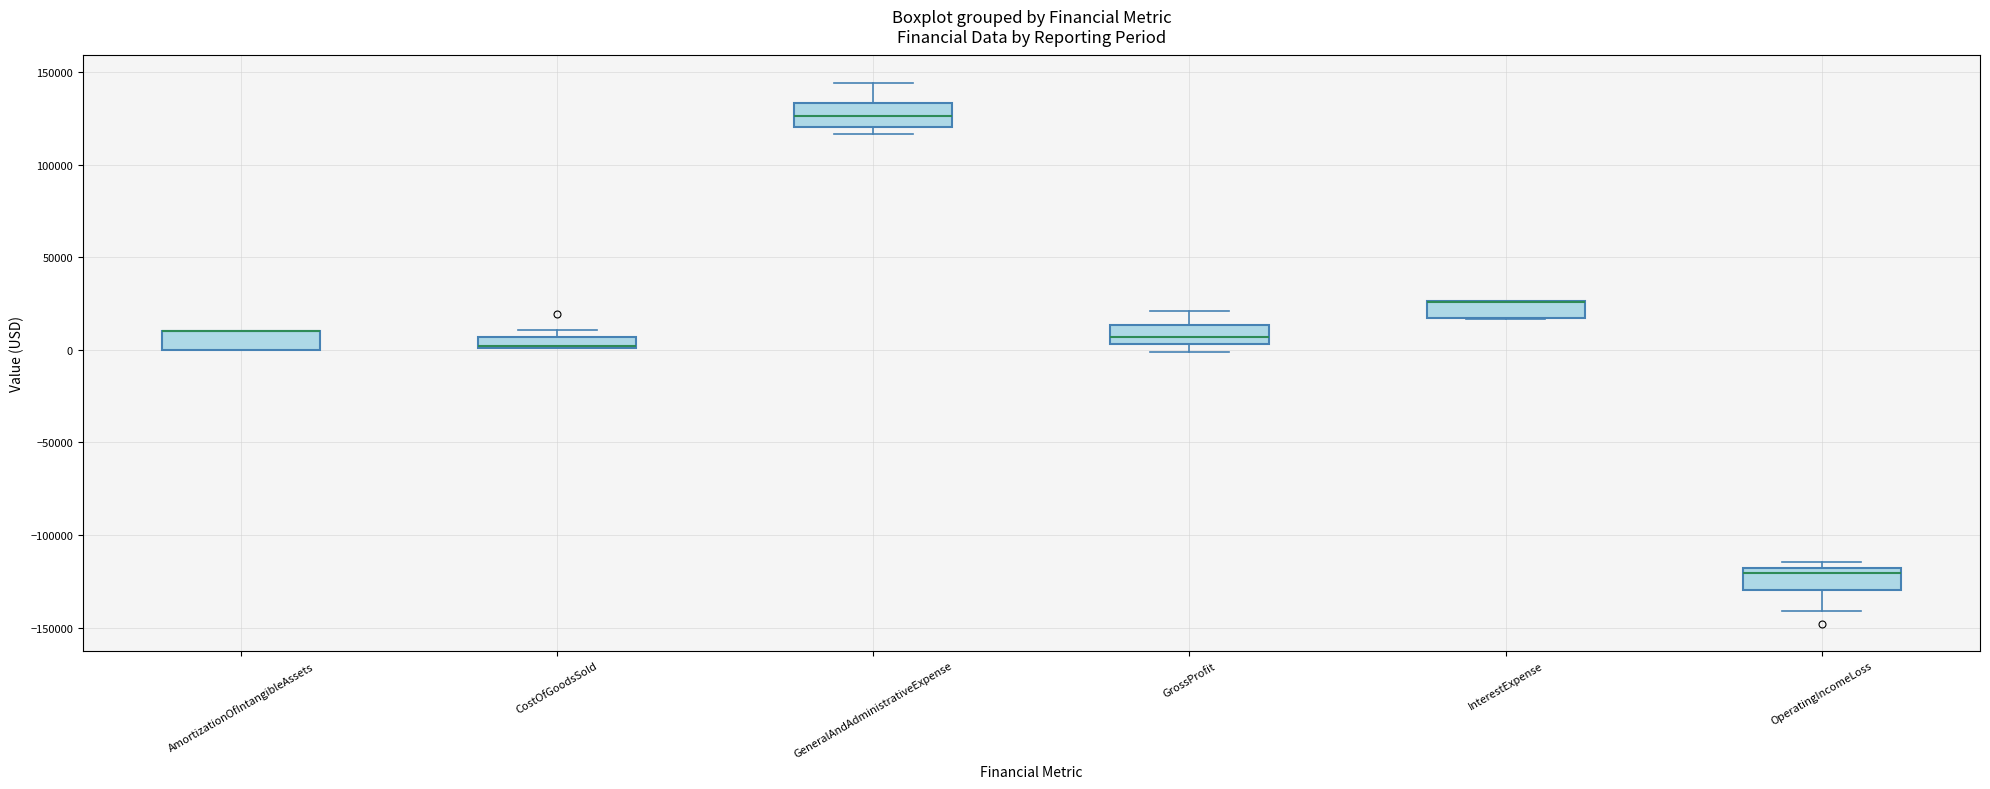

Where is the lower edge of the box for CostOfGoodsSold on the y-axis? The values are not printed on the chart, so give them approximately, as read against the axis.

0